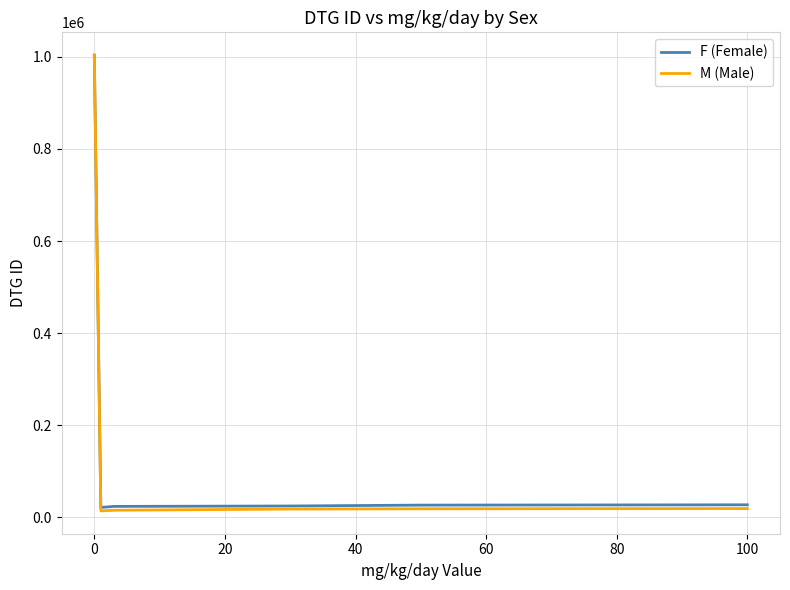

What is the maximum value for M (Male)?

1003806